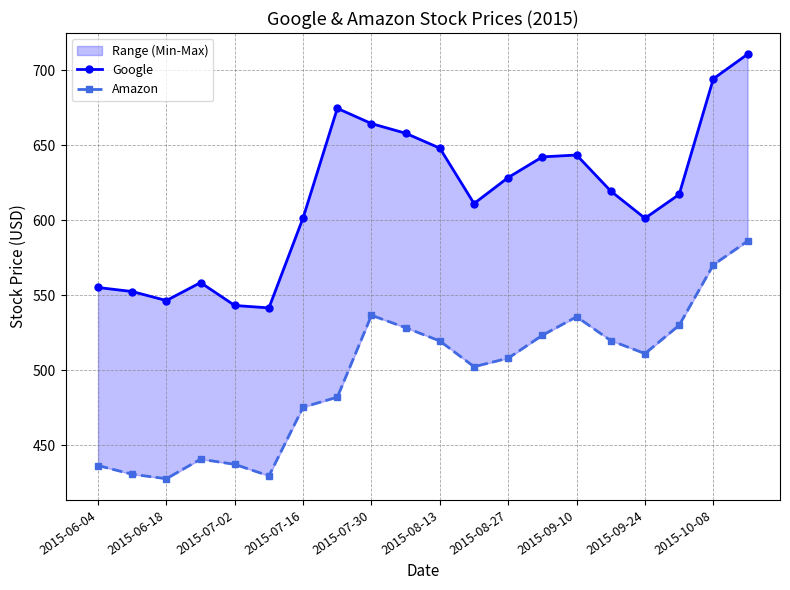

In Google, how many points are lower than both neighbors (excluding endpoints)?

4